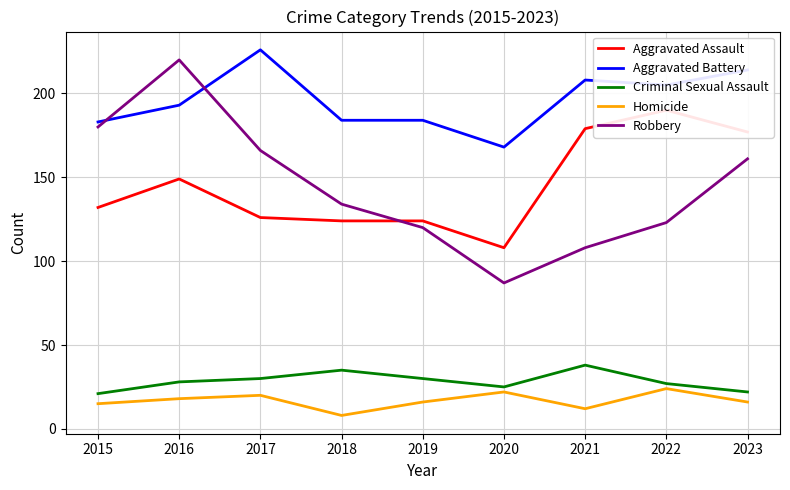

Is it true that Robbery equals 87 at 2020?

True